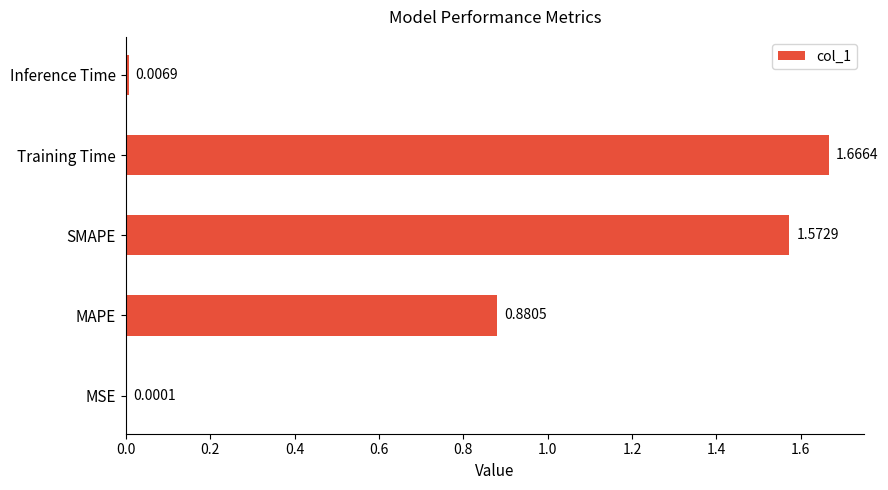

Which label corresponds to the largest value in the chart?

Training Time